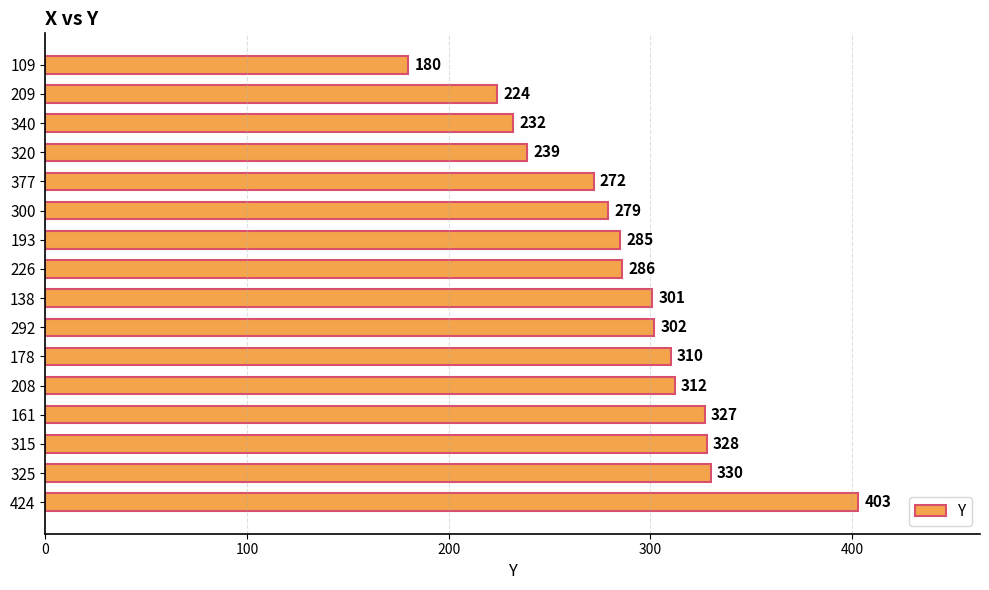

Reading top to bottom, transcribe all the data shown in this chart.

180	224	232	239	272	279	285	286	301	302	310	312	327	328	330	403